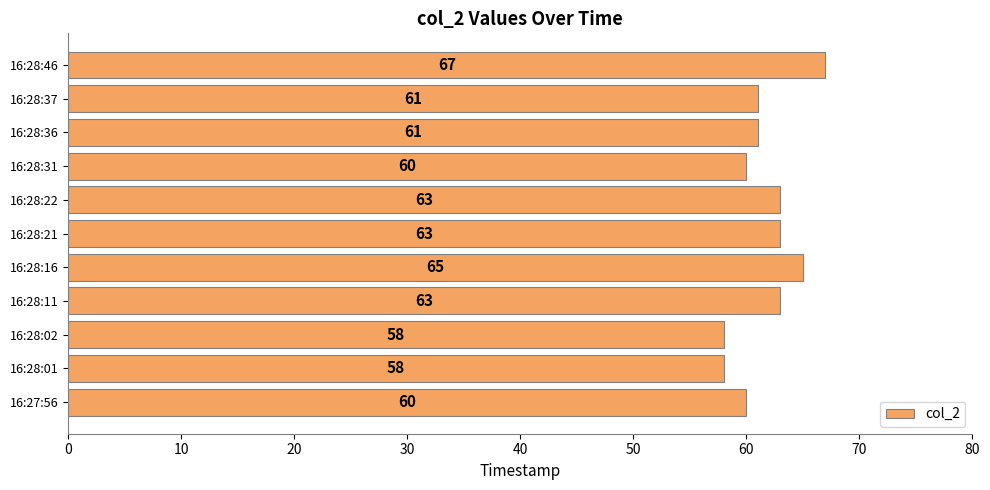

How many values are between 60 and 63?

7